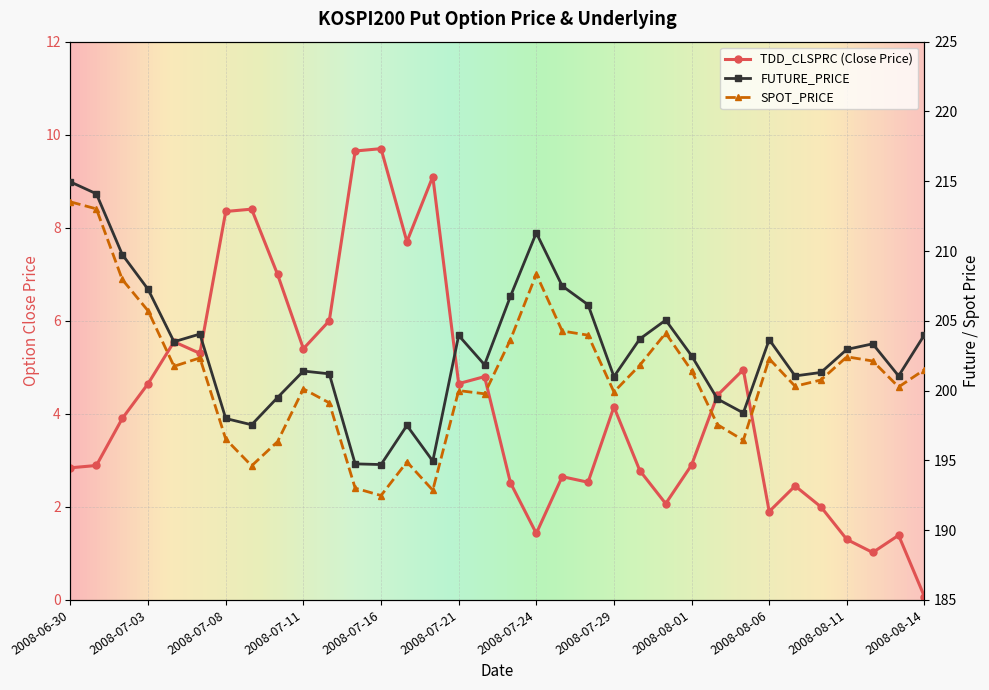

Is it true that SPOT_PRICE equals 202.1 at 2008-08-12?

True